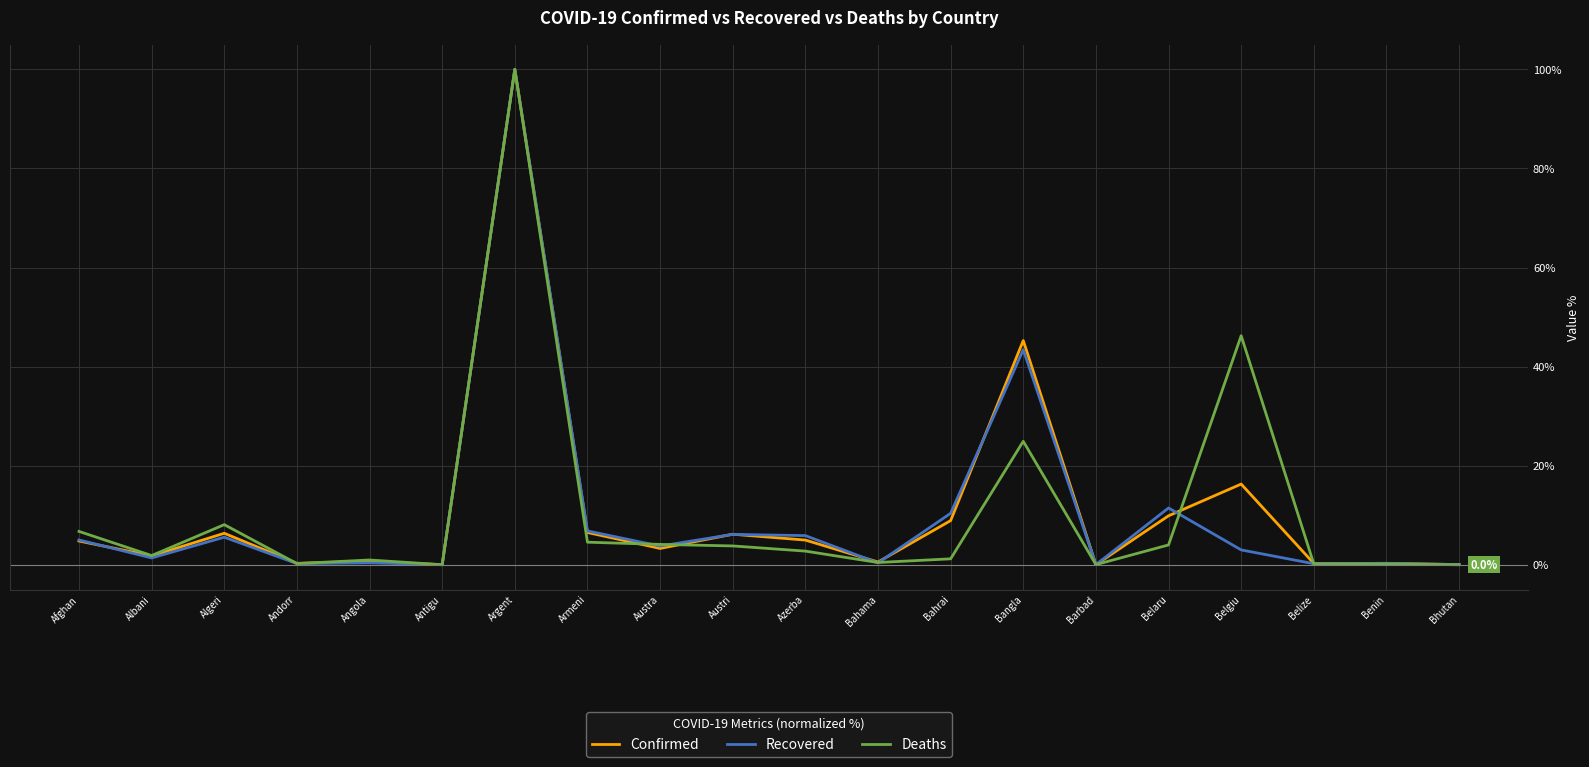

Rank the series at Belgiu from lowest to highest value.

Recovered, Confirmed, Deaths